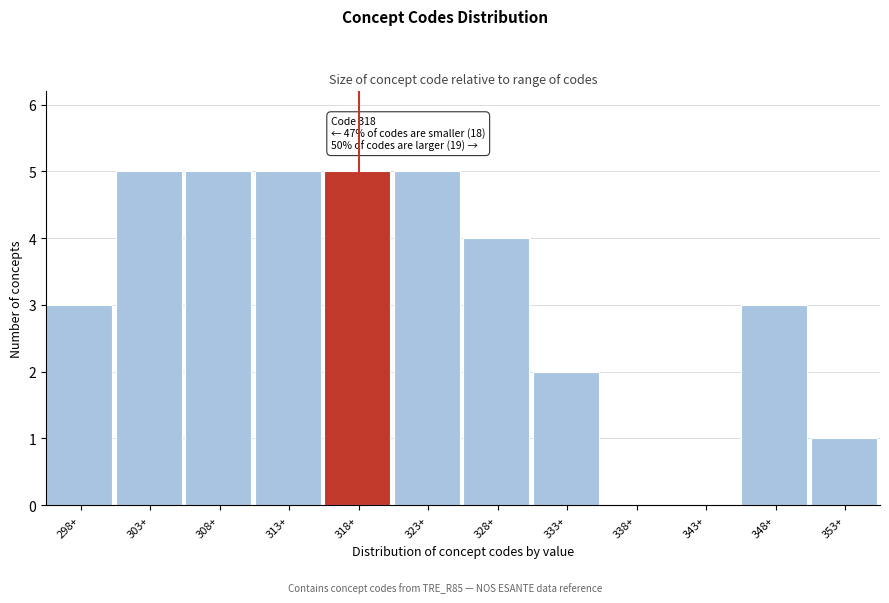

Reading left to right, transcribe all the data shown in this chart.

298+=3	303+=5	308+=5	313+=5	318+=5	323+=5	328+=4	333+=2	338+=0	343+=0	348+=3	353+=1